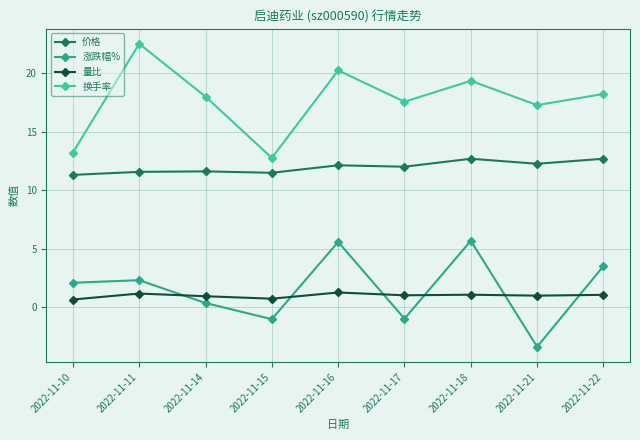

At how many categories does at least one series exceed 6?

9